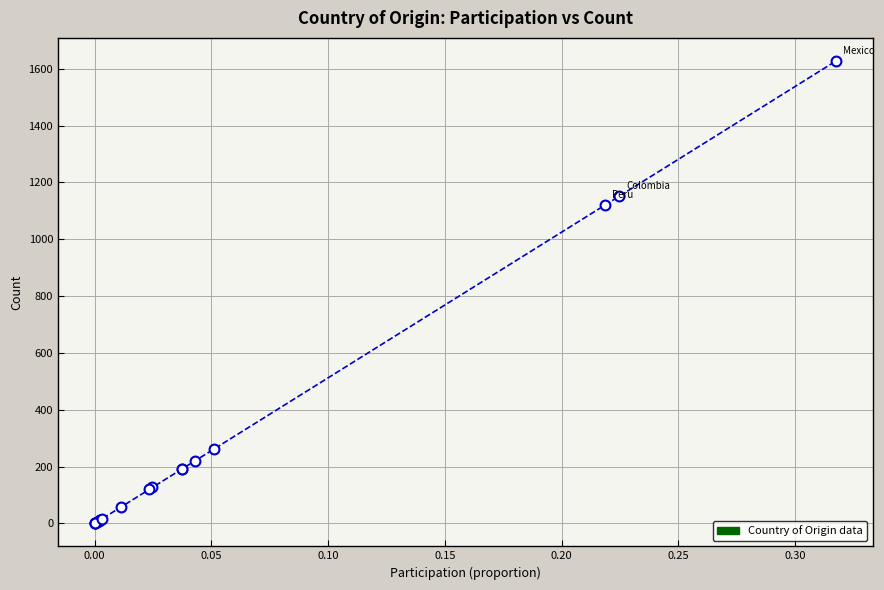

What Y value in the scatter plot is closest to 814?

1120